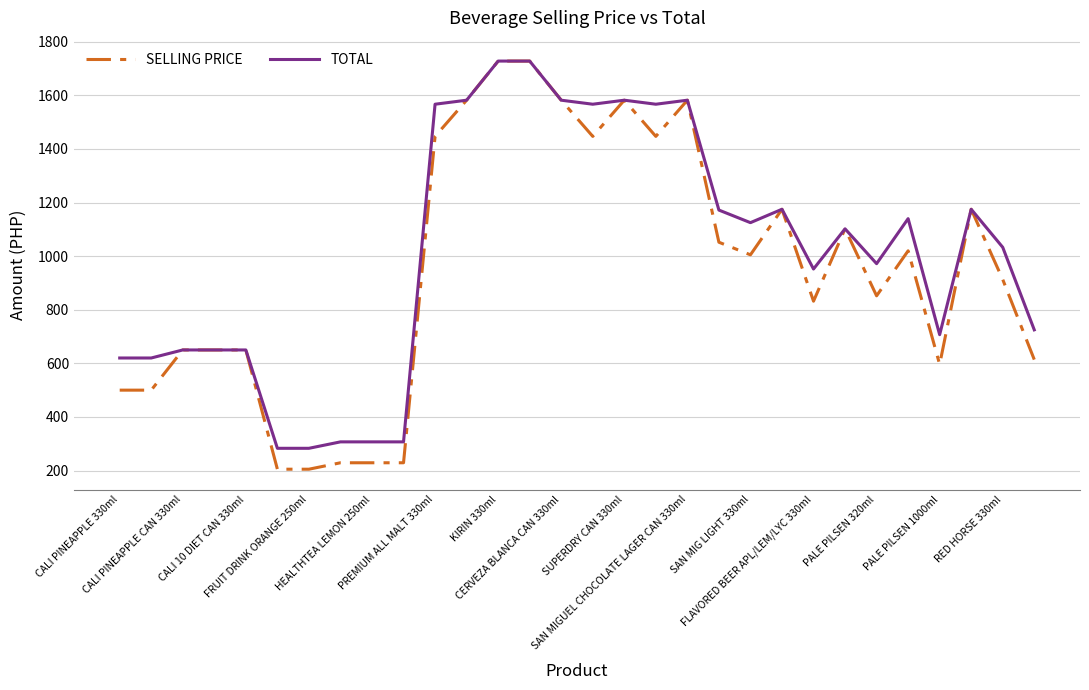

What is the maximum value for SELLING PRICE?

1728